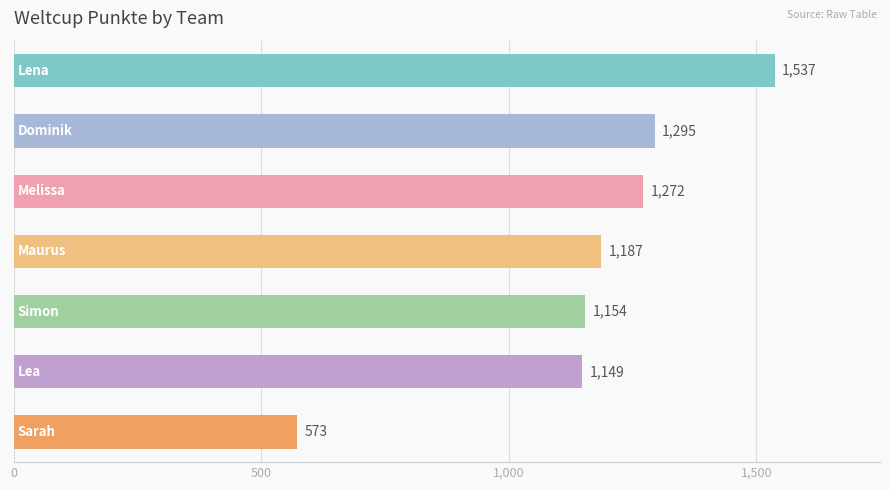

What is the value of the 2nd bar from the top?

1295